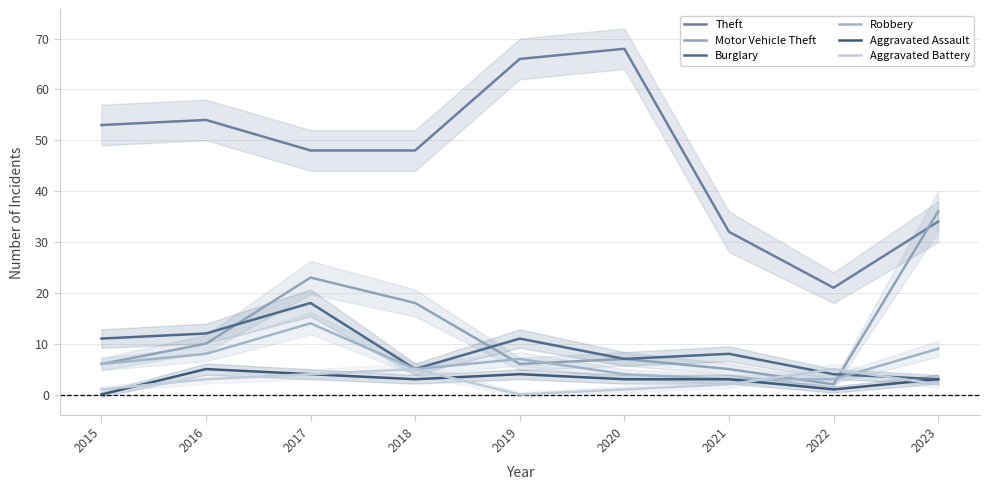

Count the number of categories in the chart.

9